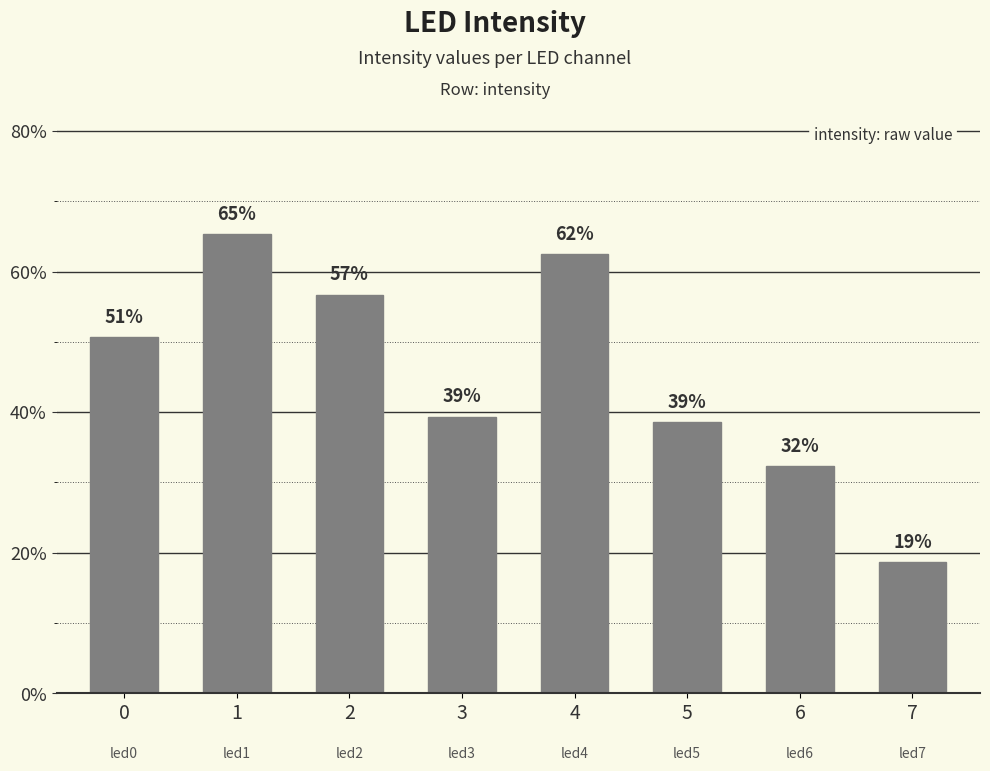

Does the chart contain any negative values?

No